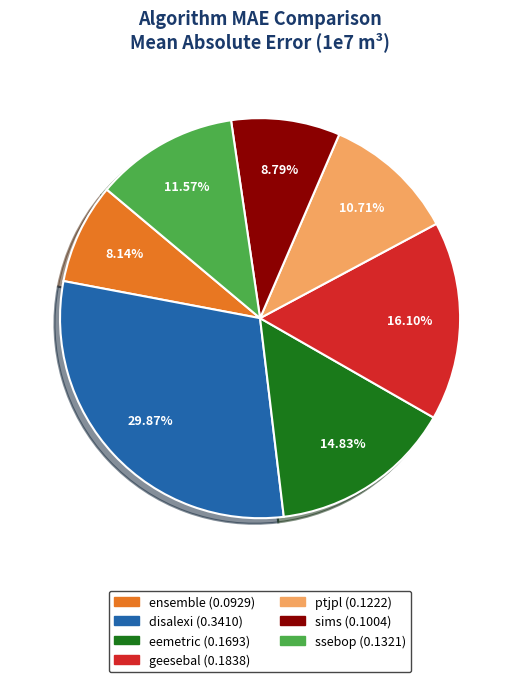

How many slices are in this pie chart?

7